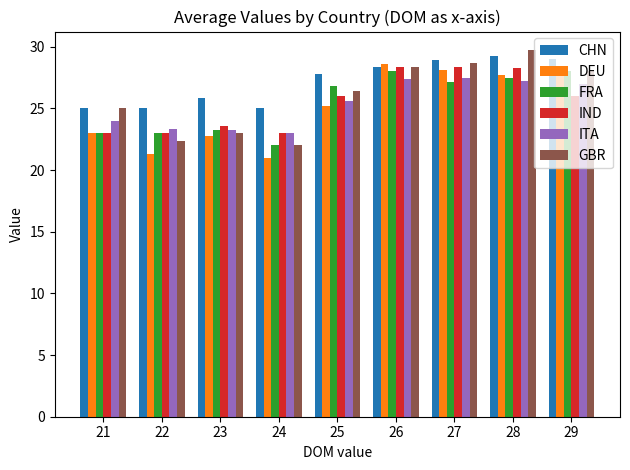

Which series changed the most between 23 and 25?

FRA